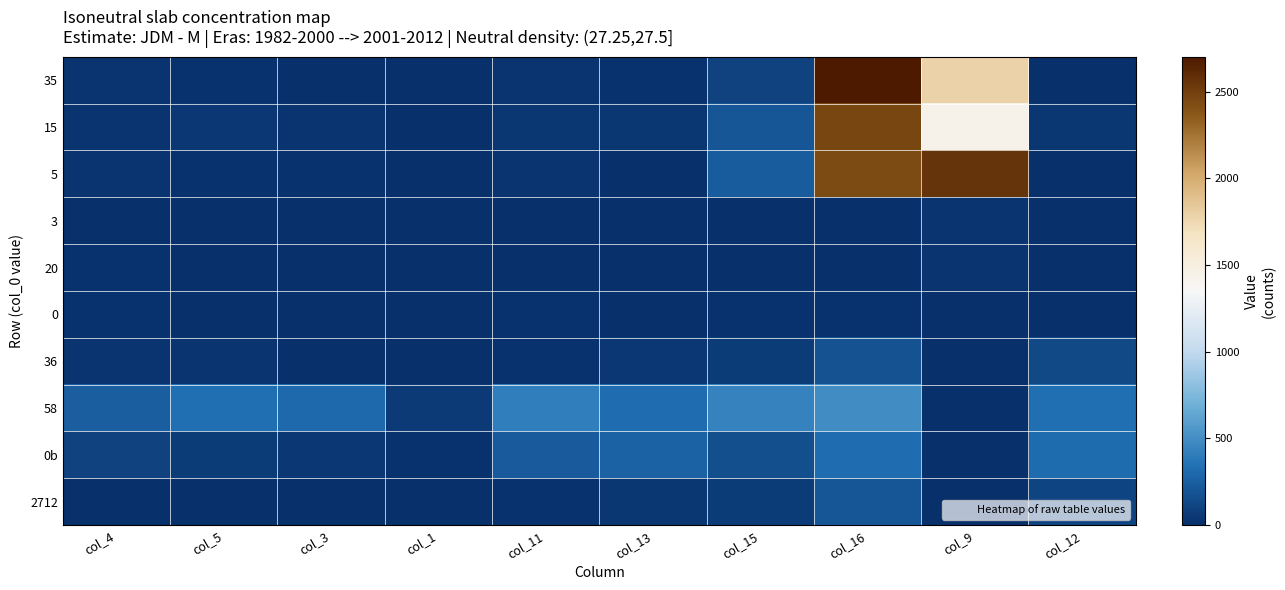

How many categories are shown in the chart?

10